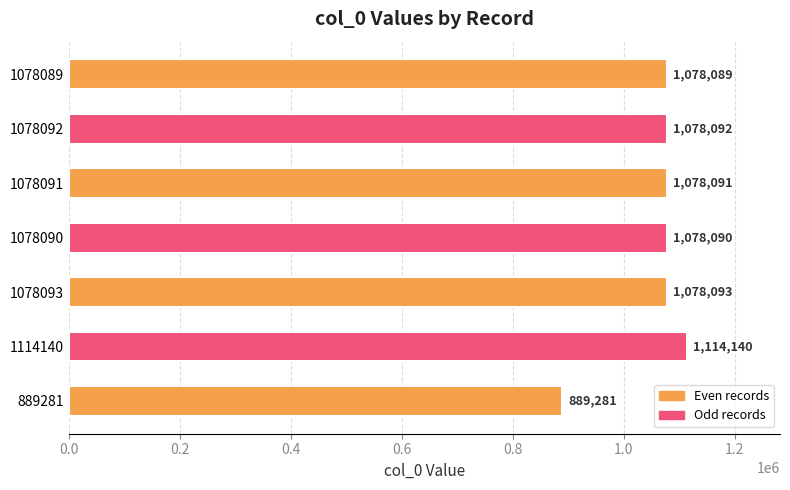

The value at 1078093 is 1078093. True or false?

True